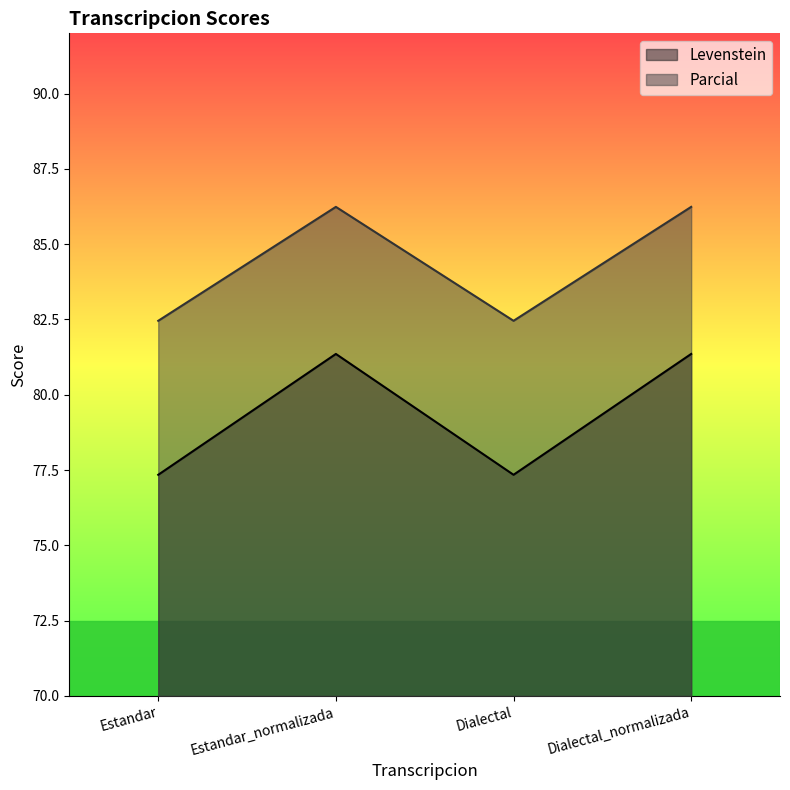

What is the spread (max minus min) of values at Estandar?

5.1